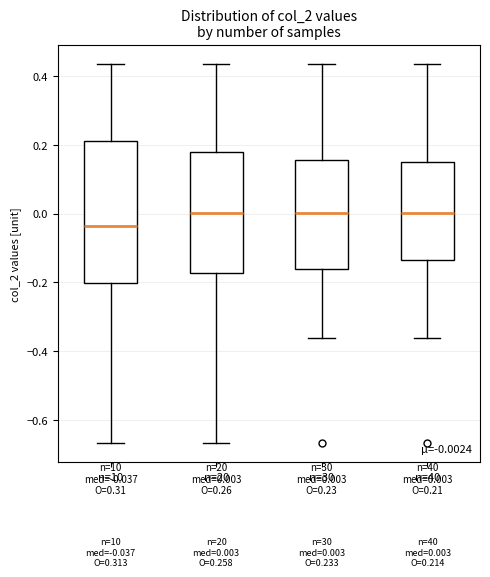

Which box is the tallest, from its lower edge to its upper edge?

n=10